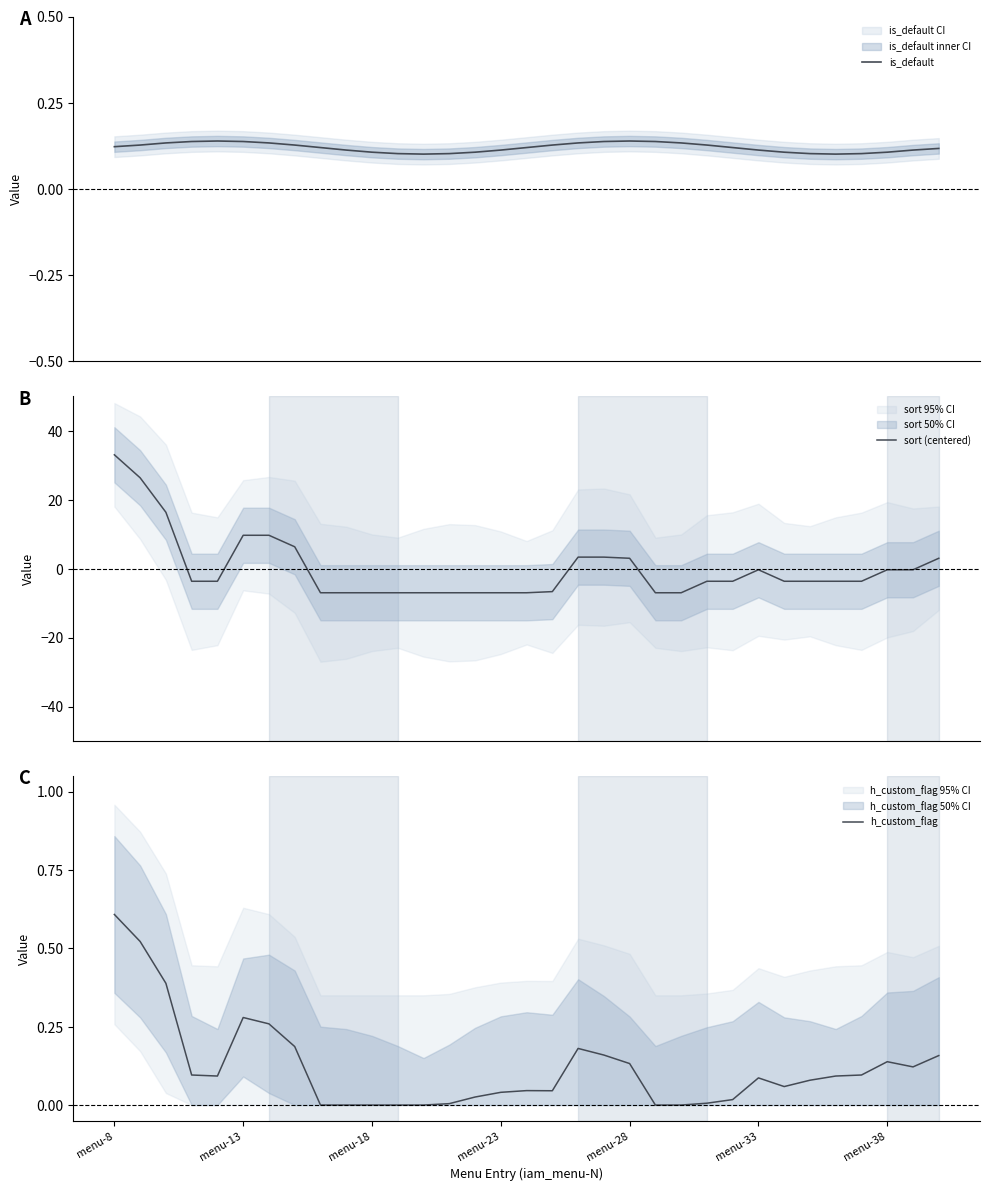

What is the lowest value of the sort (centered) series?

-7.0